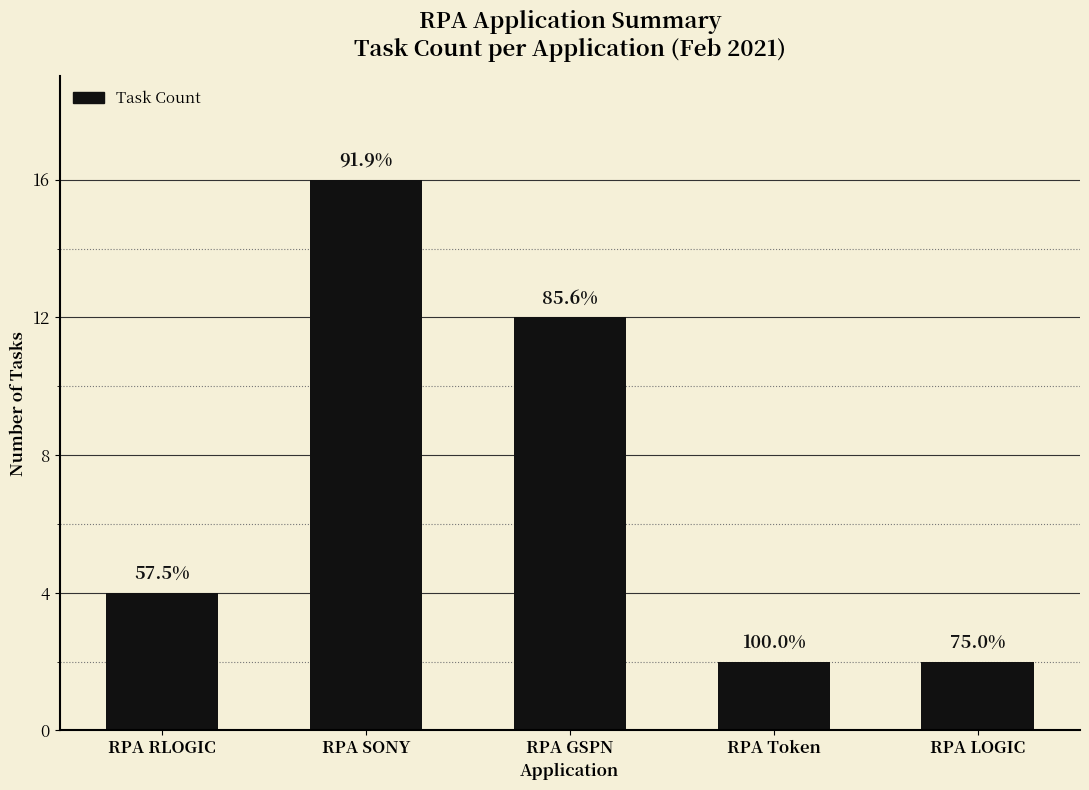

Is it true that the value at RPA Token is 2?

True